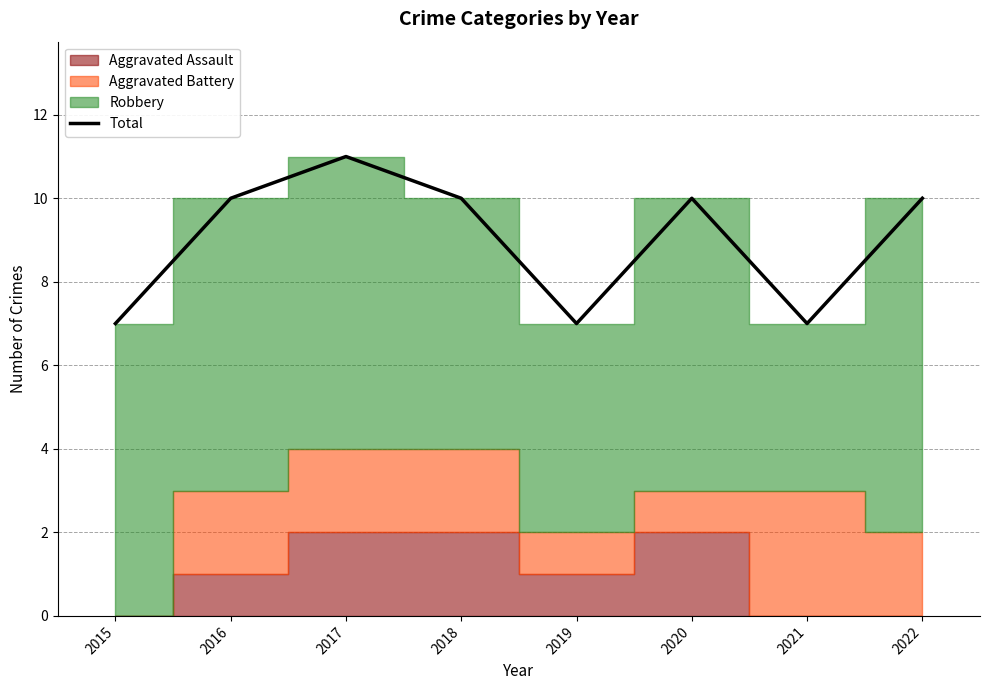

The value at 2022 is 15. True or false?

False